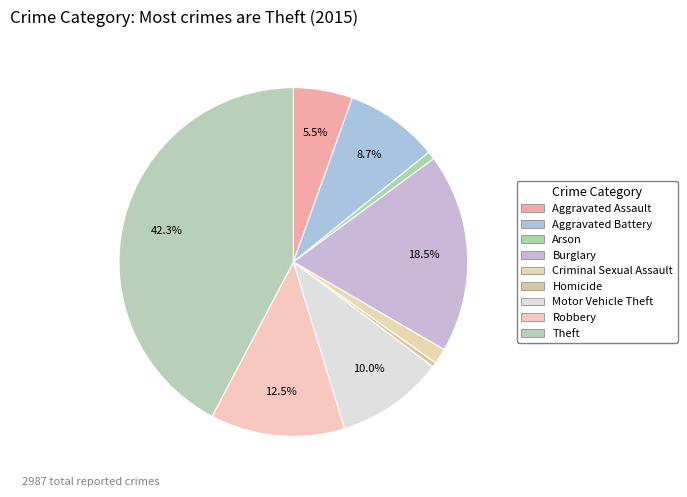

Which category has the biggest portion of the pie?

Theft